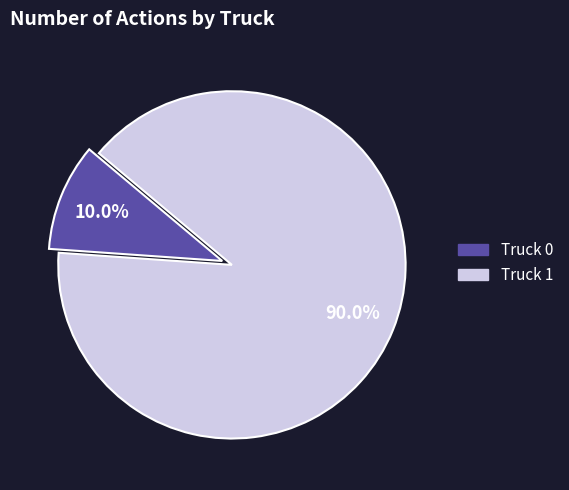

Rank the categories by value from highest to lowest.

Truck 1, Truck 0